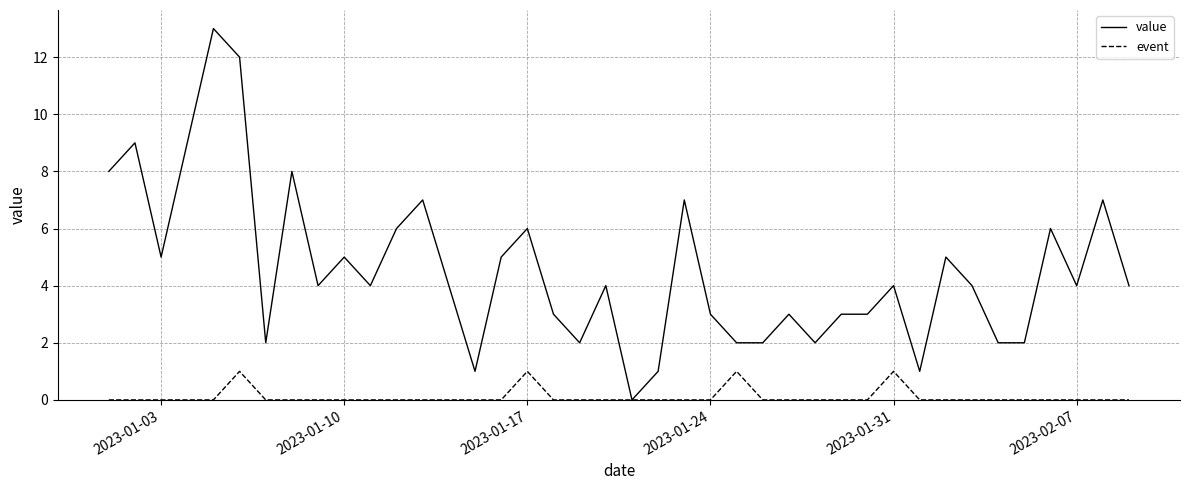

Which series has the widest spread of values?

value